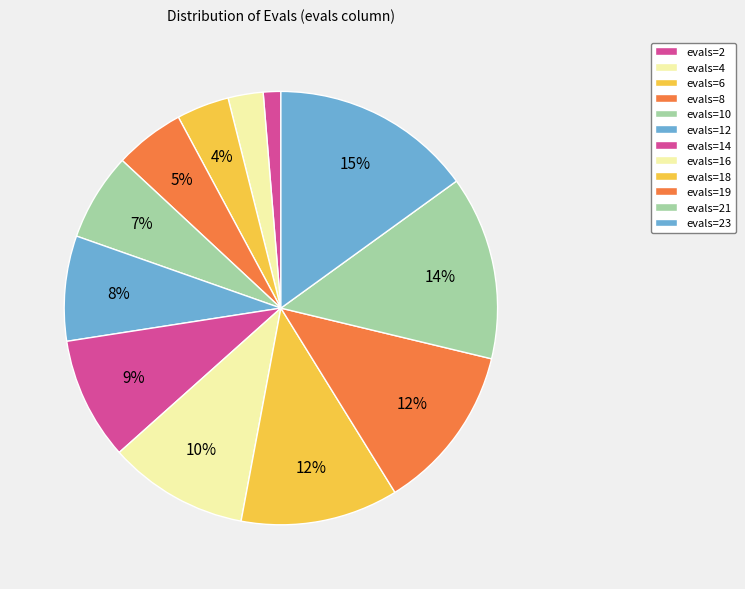

To the nearest percent, what percentage of the pie is evals=18?

12%